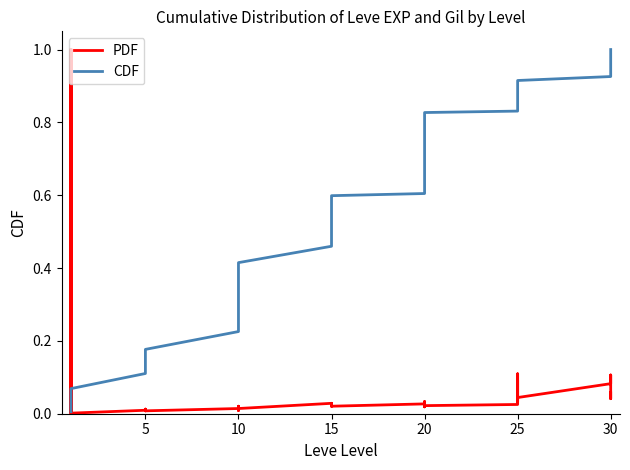

How many interior local valleys does the PDF series have?

10